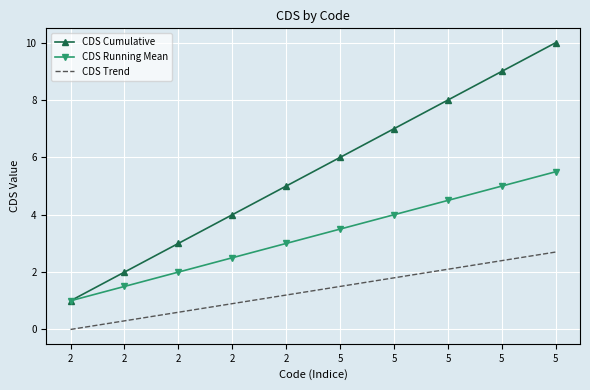

What are all the series names shown in the legend?

CDS Cumulative, CDS Running Mean, CDS Trend